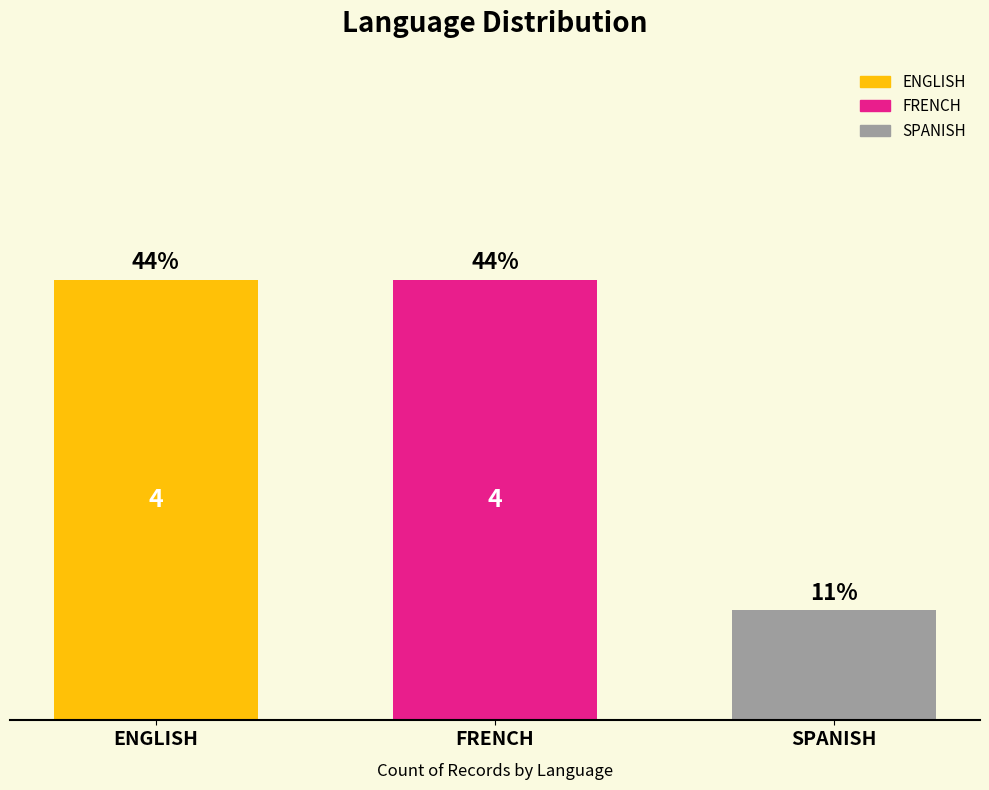

Does the chart contain stacked bars?

No